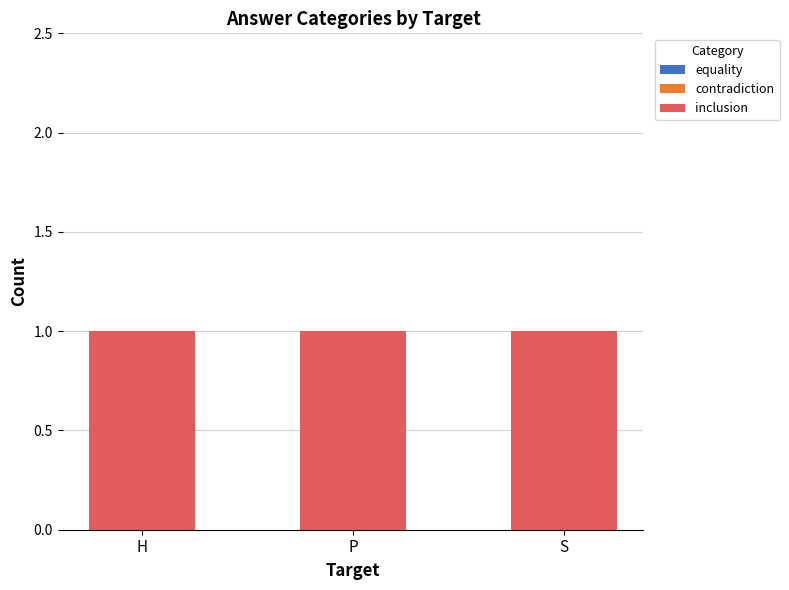

Reading right to left, extract all data points from this chart.

equality: S=0	P=0	H=0
contradiction: S=0	P=0	H=0
inclusion: S=1	P=1	H=1